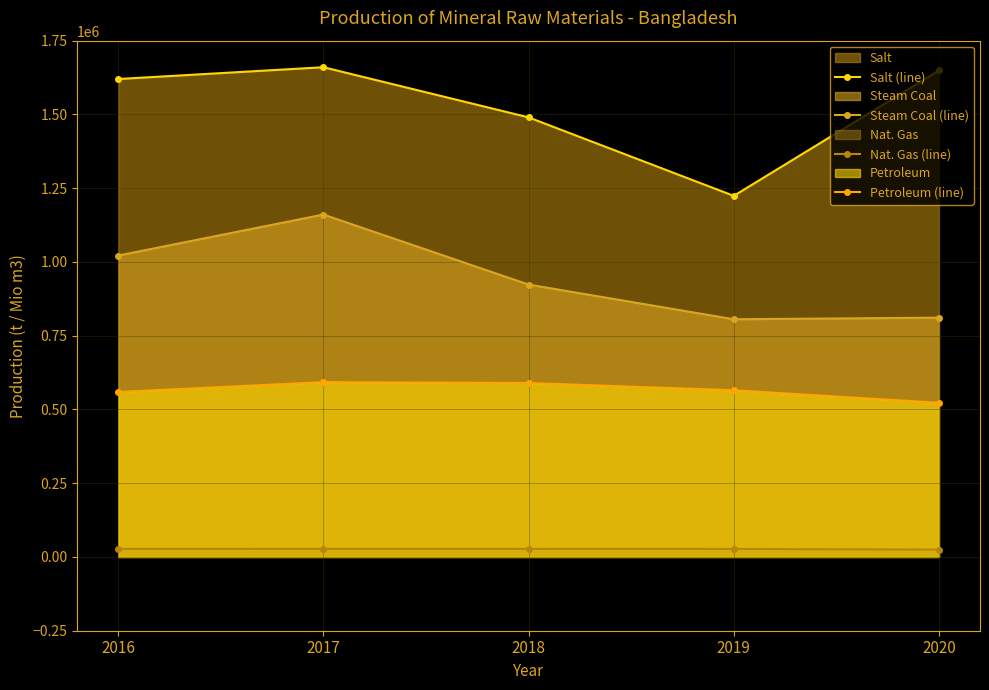

How many values in the Petroleum (line) series are below 565140?

2